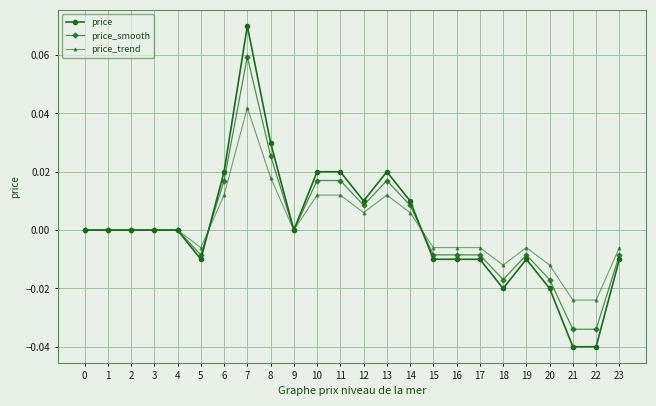

Is this an area chart (filled region under the line)?

No